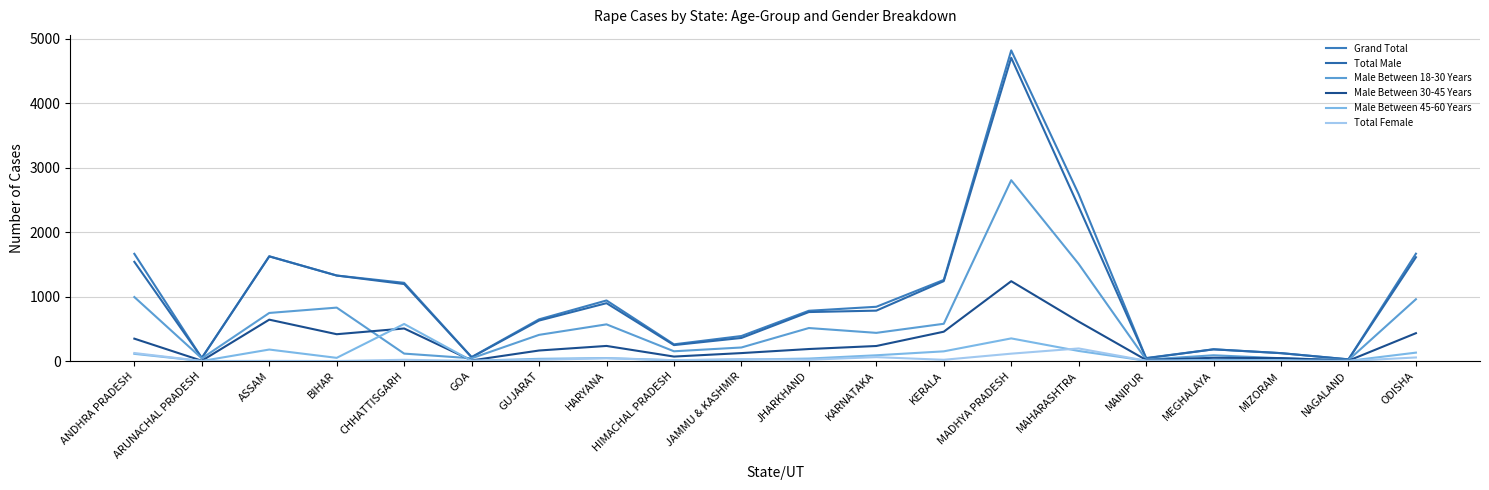

At which category does Total Male reach its first local valley?

ARUNACHAL PRADESH